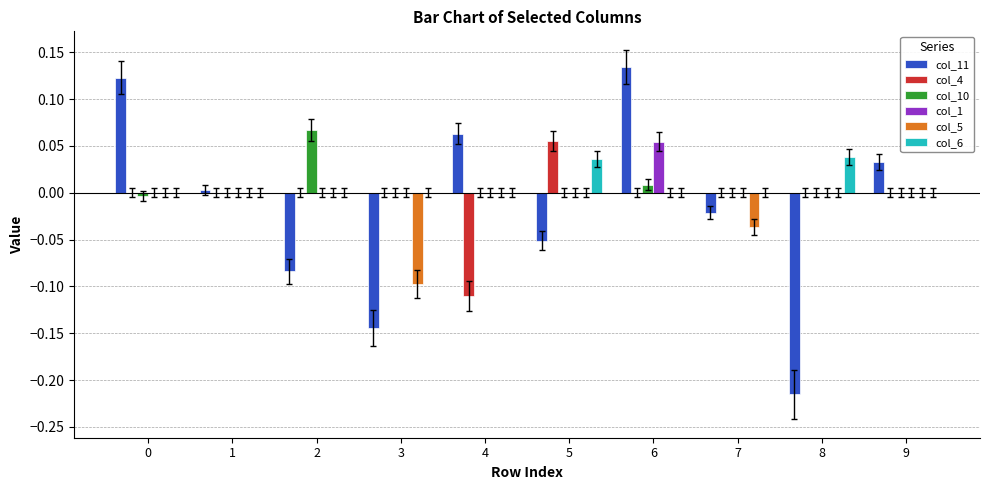

At which category is the sum across all series the highest?

6